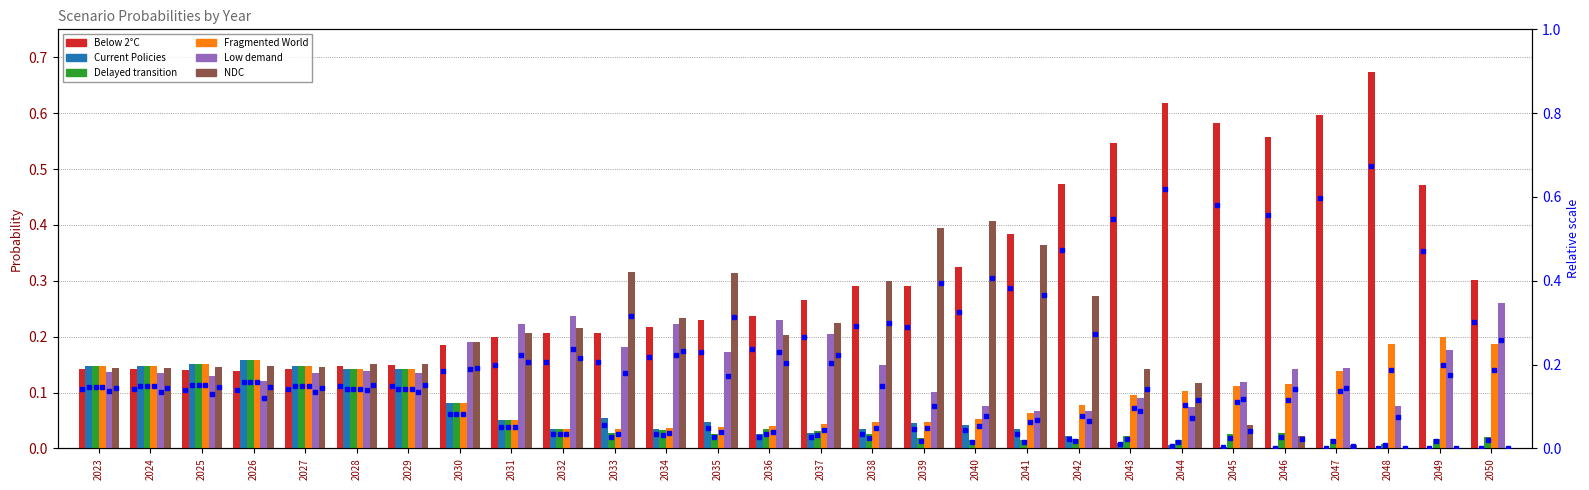

Which series has the largest total across all categories?

Below 2°C